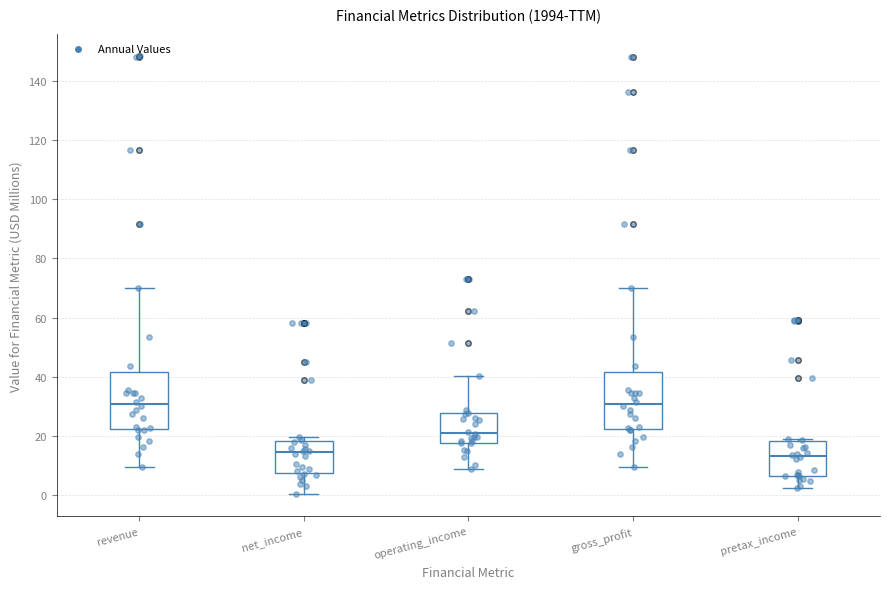

Where does the lower whisker of the box for revenue end on the y-axis? The values are not printed on the chart, so give them approximately, as read against the axis.

10